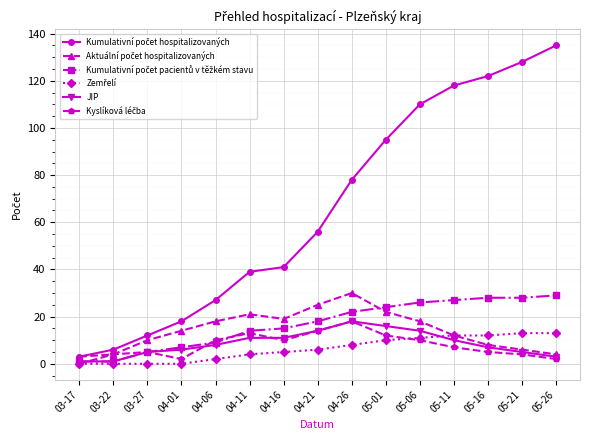

What is the label of the 11th point from the left?

05-06